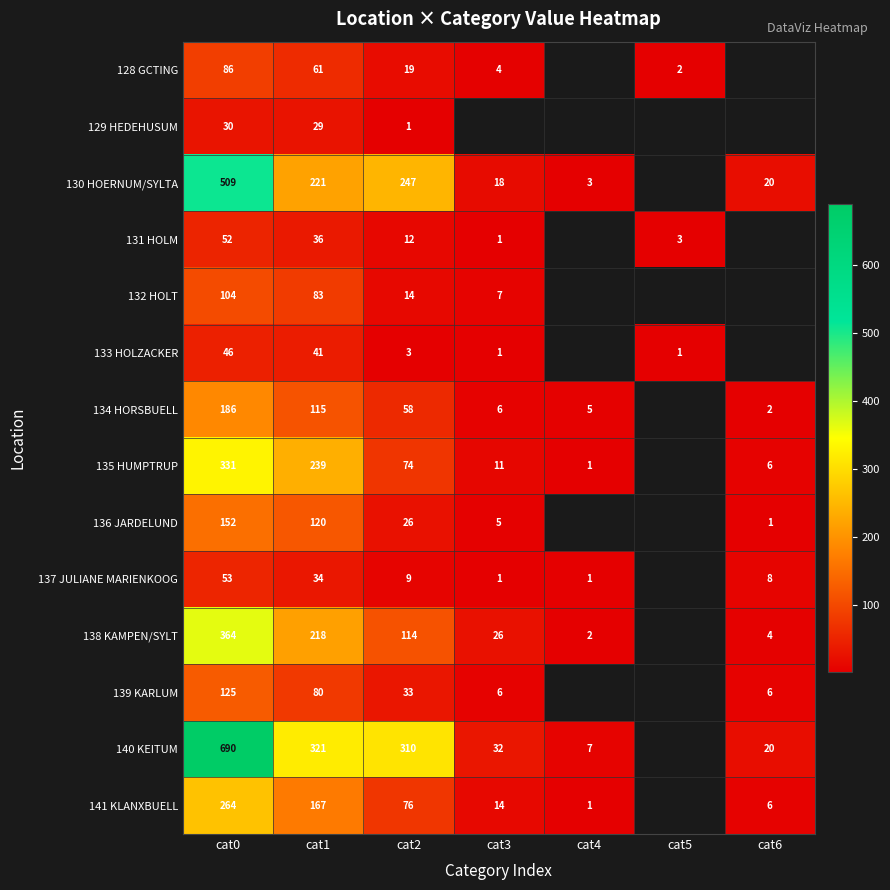

What is the sum of the 141 KLANXBUELL values at cat1 and cat2?

243